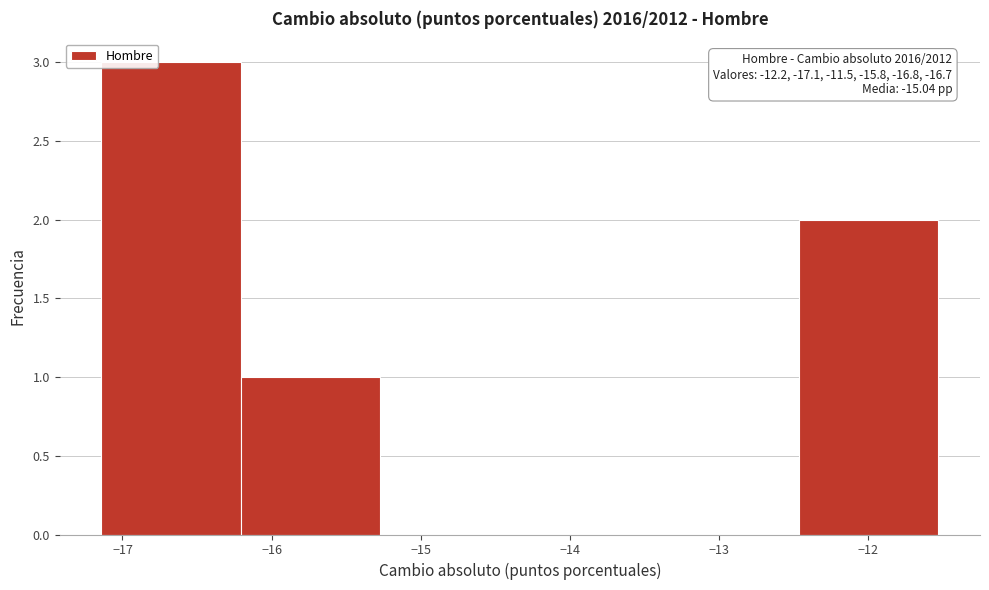

Over which range of the x-axis is the bar tallest?

-17.1 to -16.2